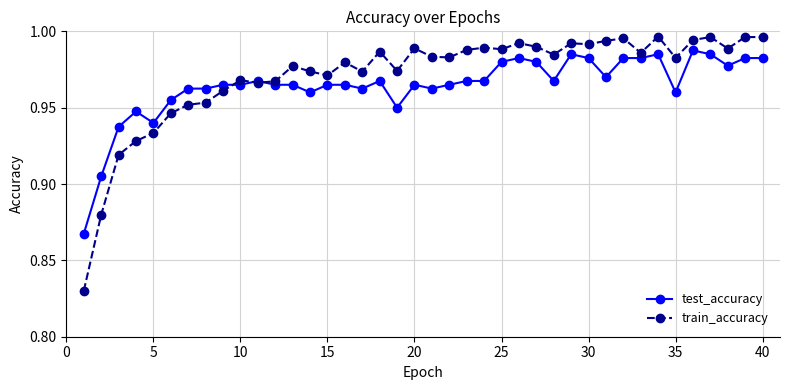

Rank the series by their maximum value, from highest to lowest.

train_accuracy, test_accuracy